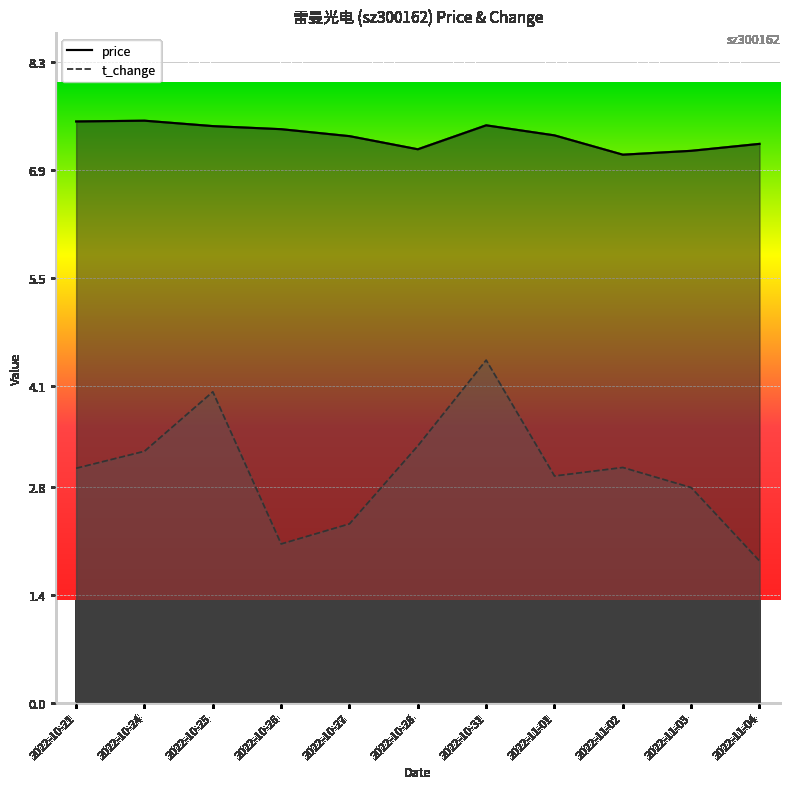

Rank the series by their average value, from highest to lowest.

price, t_change